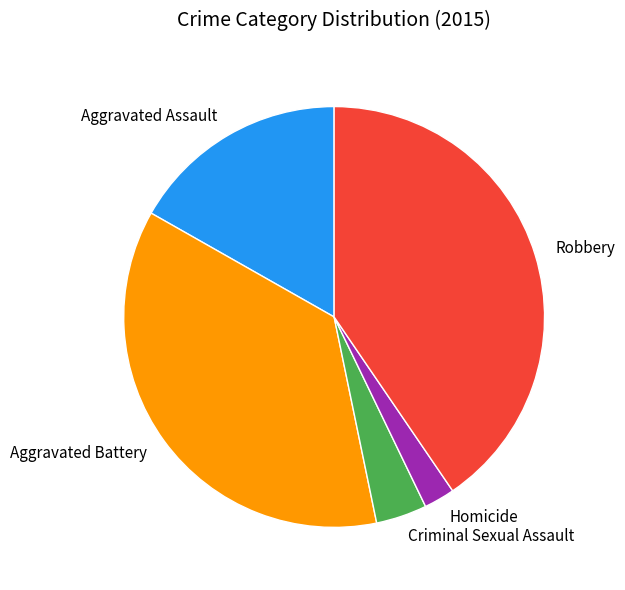

Which category has the smallest portion of the pie?

Homicide